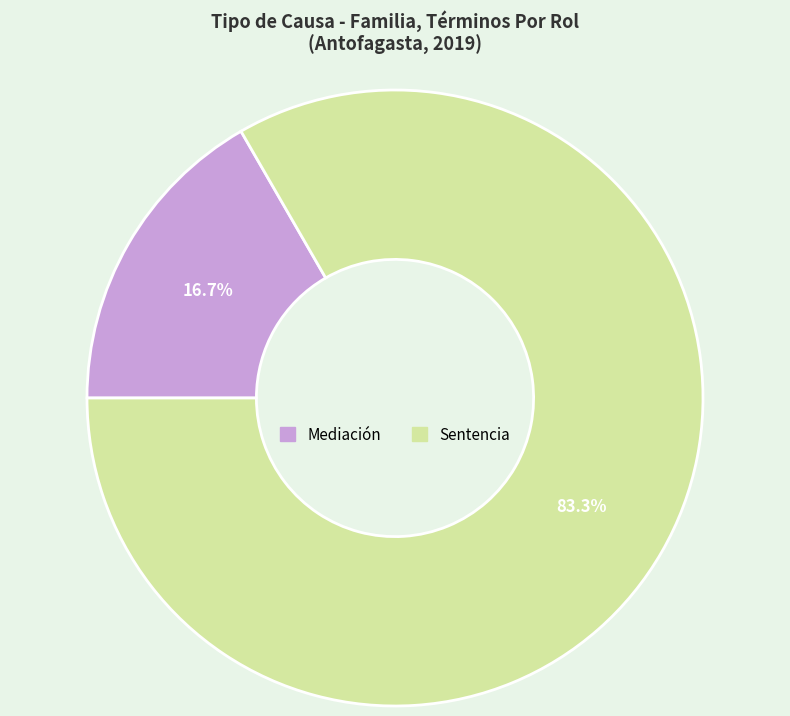

Count the number of slices in the pie.

2